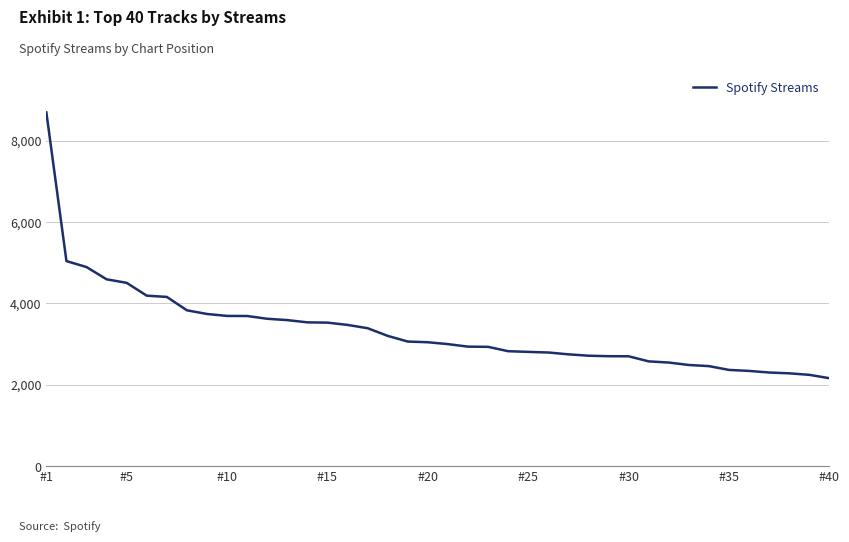

How many values are below 3042?

20